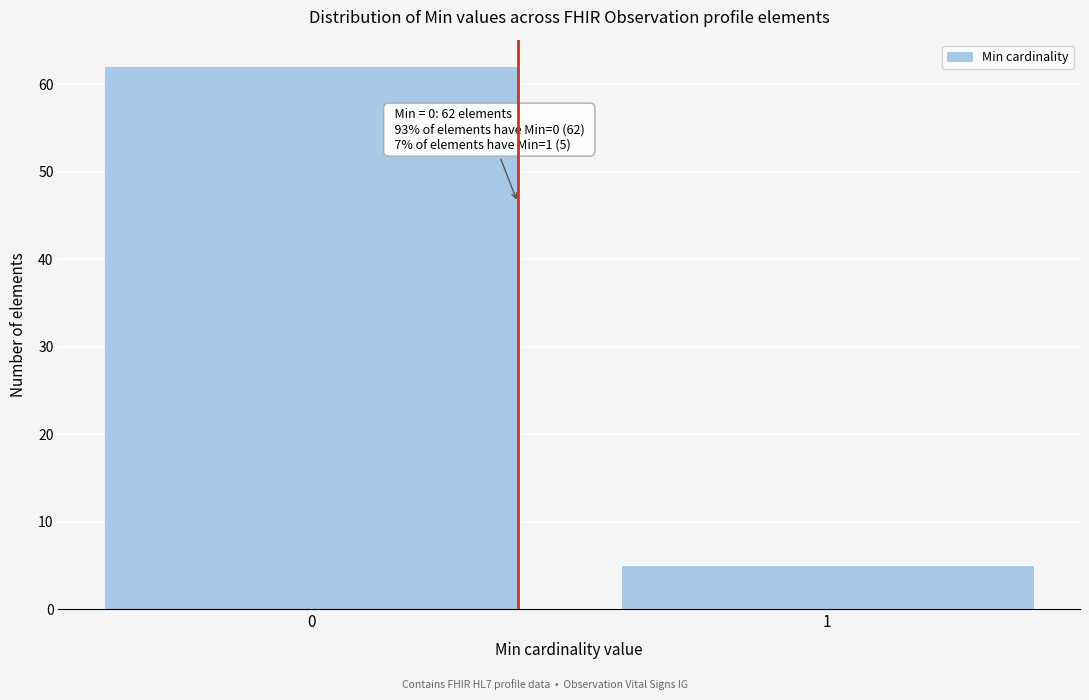

Reading right to left, extract all data points from this chart.

5	62